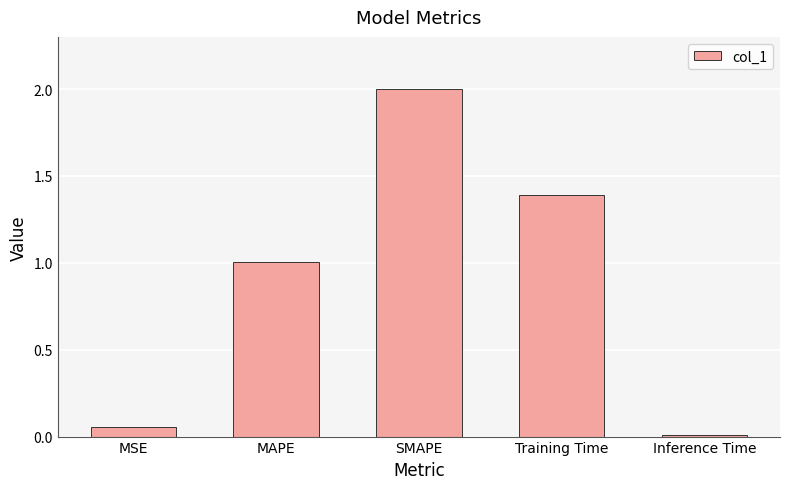

How many data points are less than 1?

2